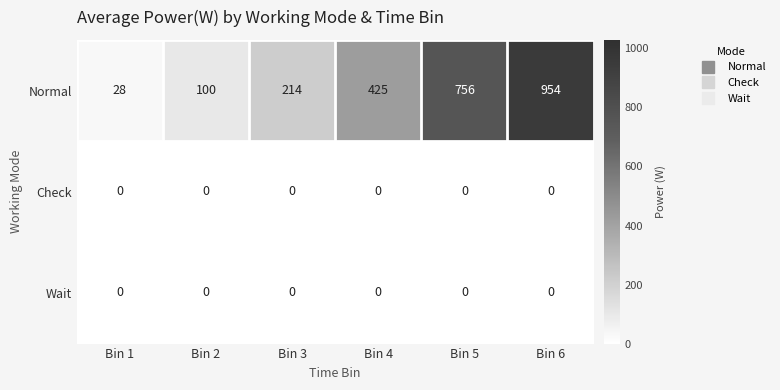

What is the average value of the Normal series?

413